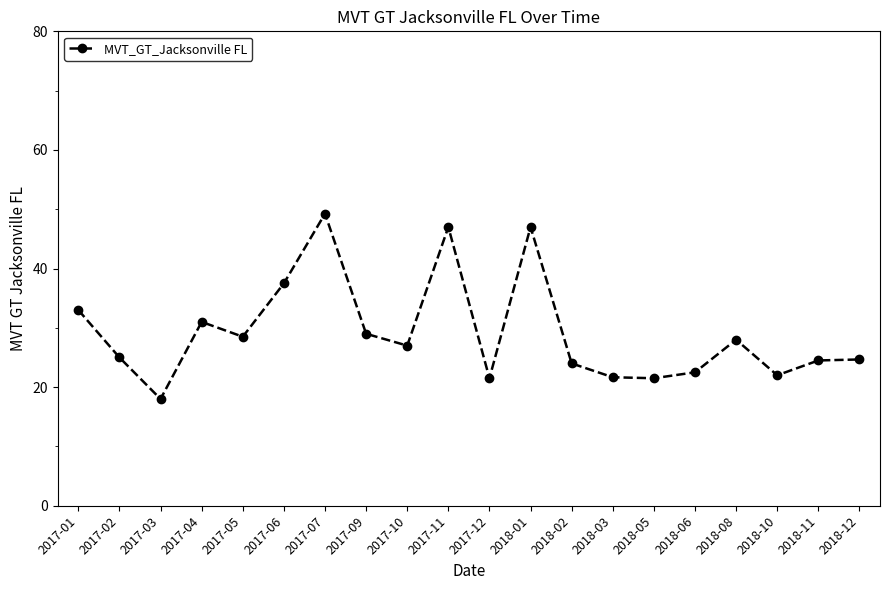

What is the change in value from 2017-02 to 2018-06?

-2.5